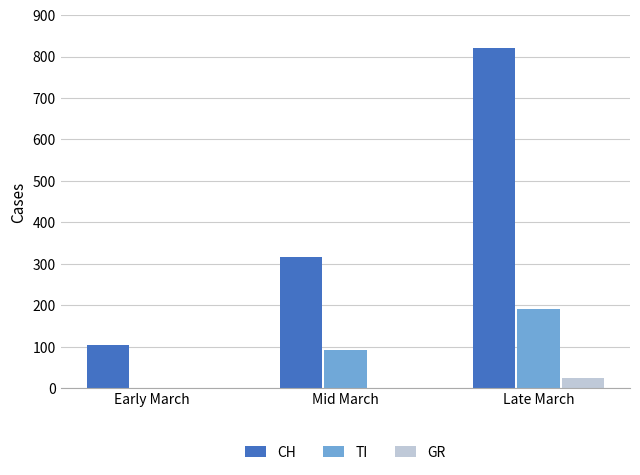

How many groups of bars are there?

3